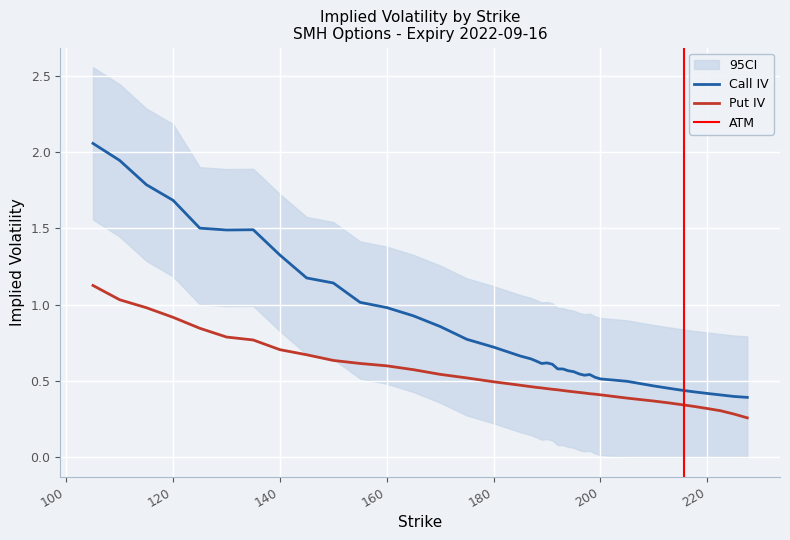

What is the lowest value of the Put IV series?

0.3